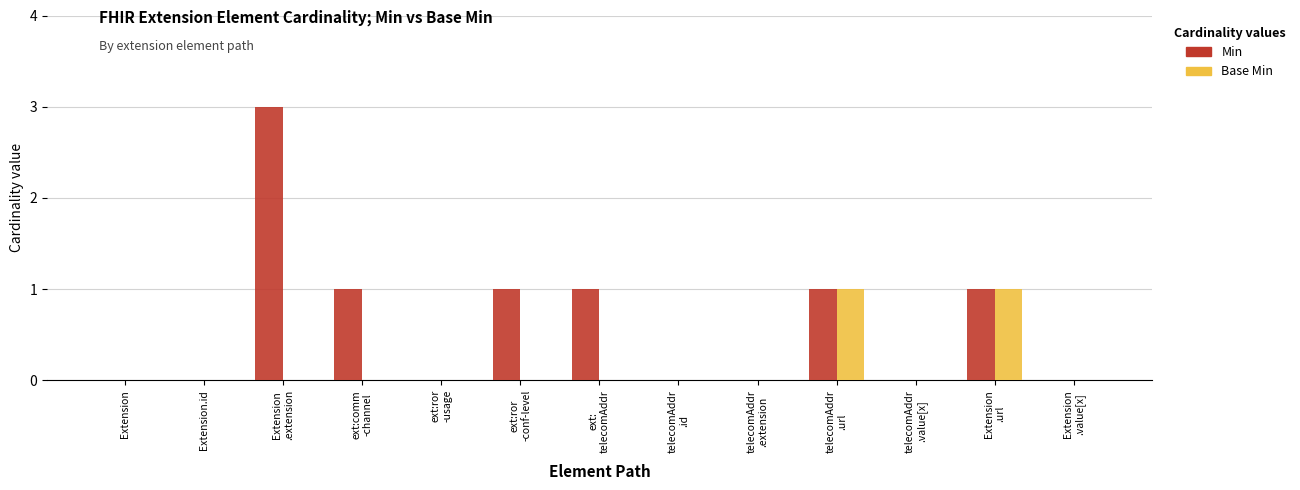

The value of Min at Extension.id is 0. True or false?

True